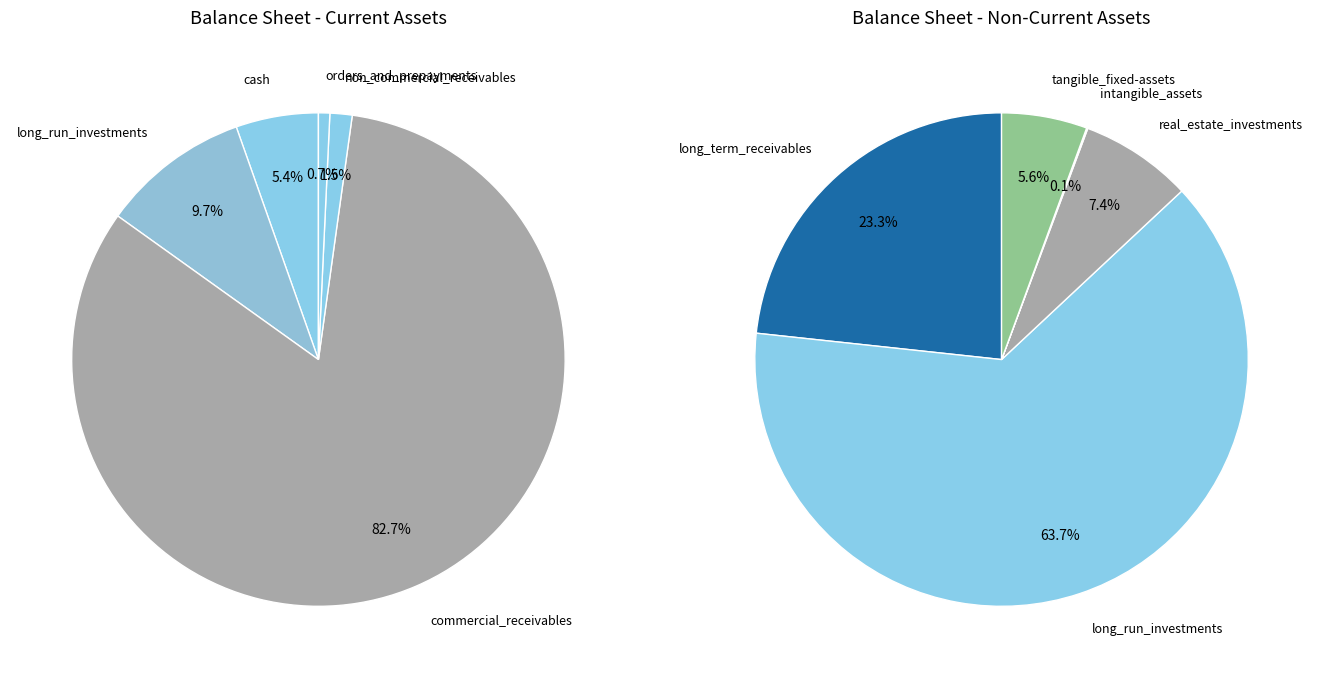

Between 3 and 4, which is larger?

3